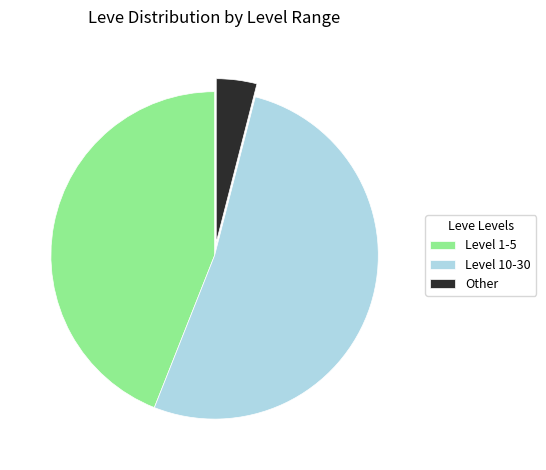

Do Other and Level 1-5 together represent more than half of the pie?

No